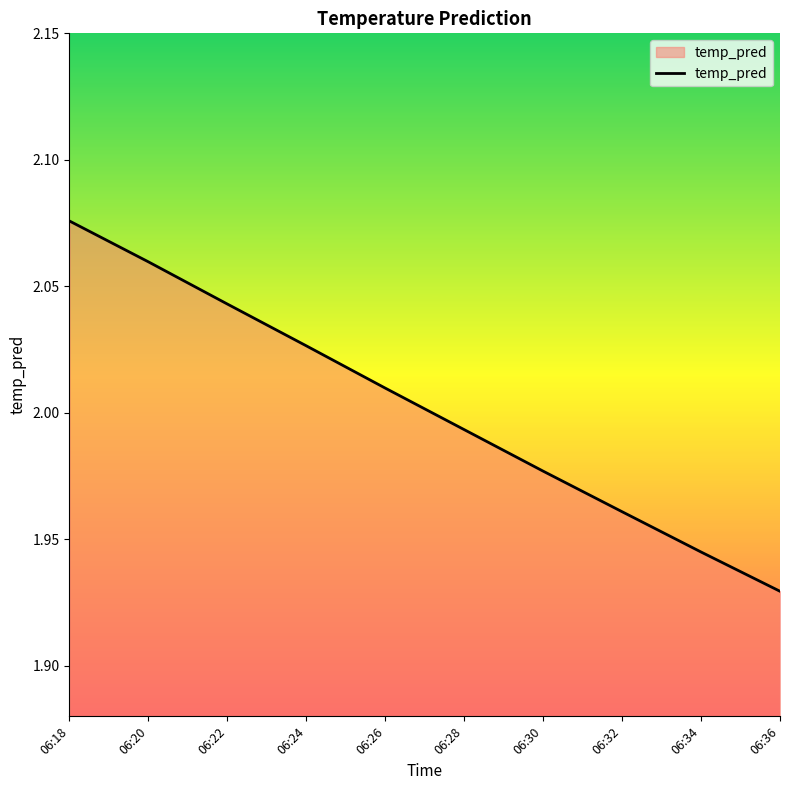

Which has a higher value, 06:34 or 06:26?

06:26